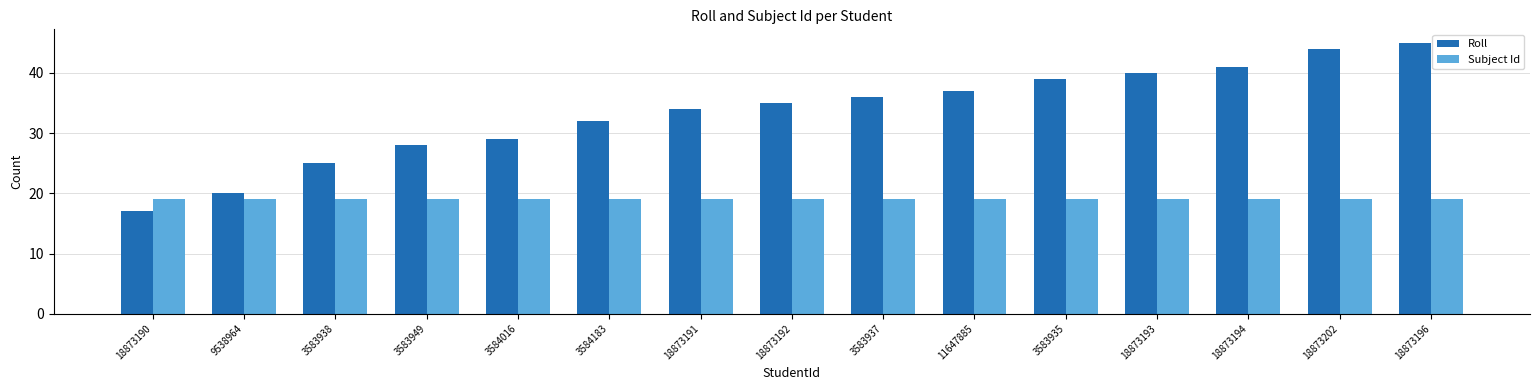

What is the spread (max minus min) of values at 3584016?

10